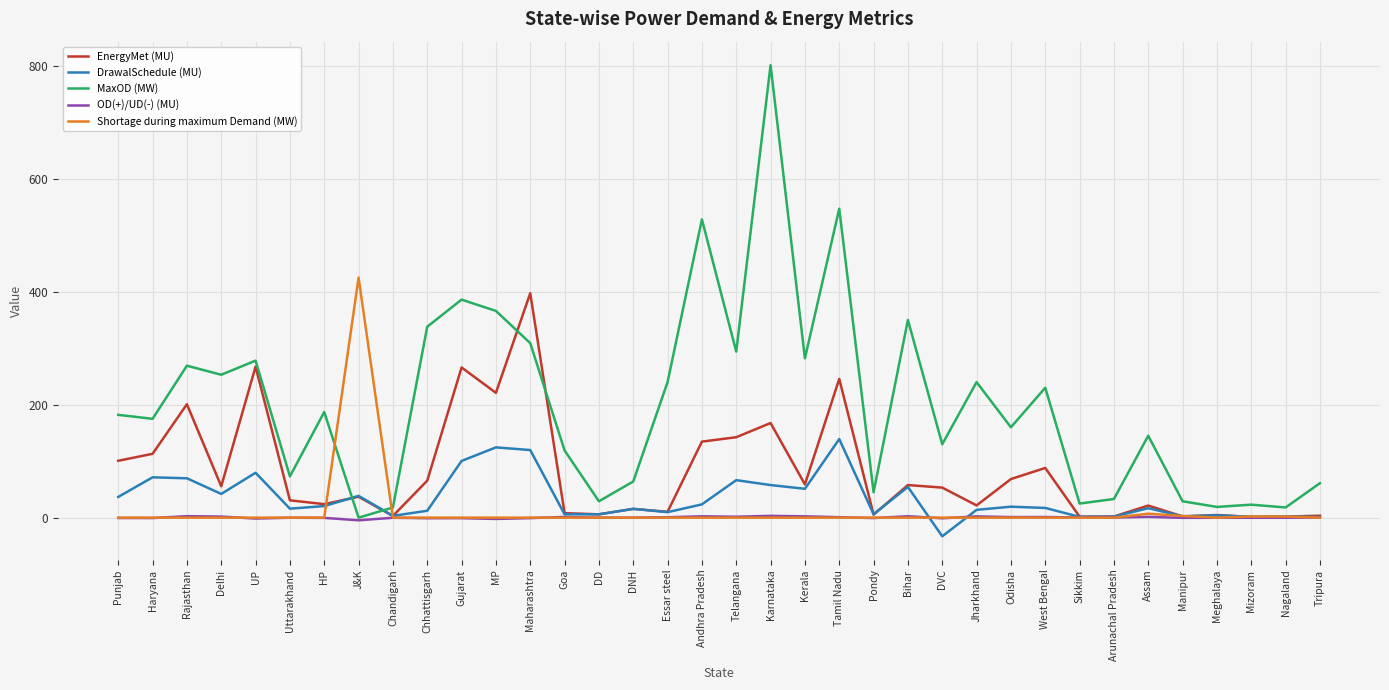

The value of MaxOD (MW) at Essar steel is 240.0. True or false?

True